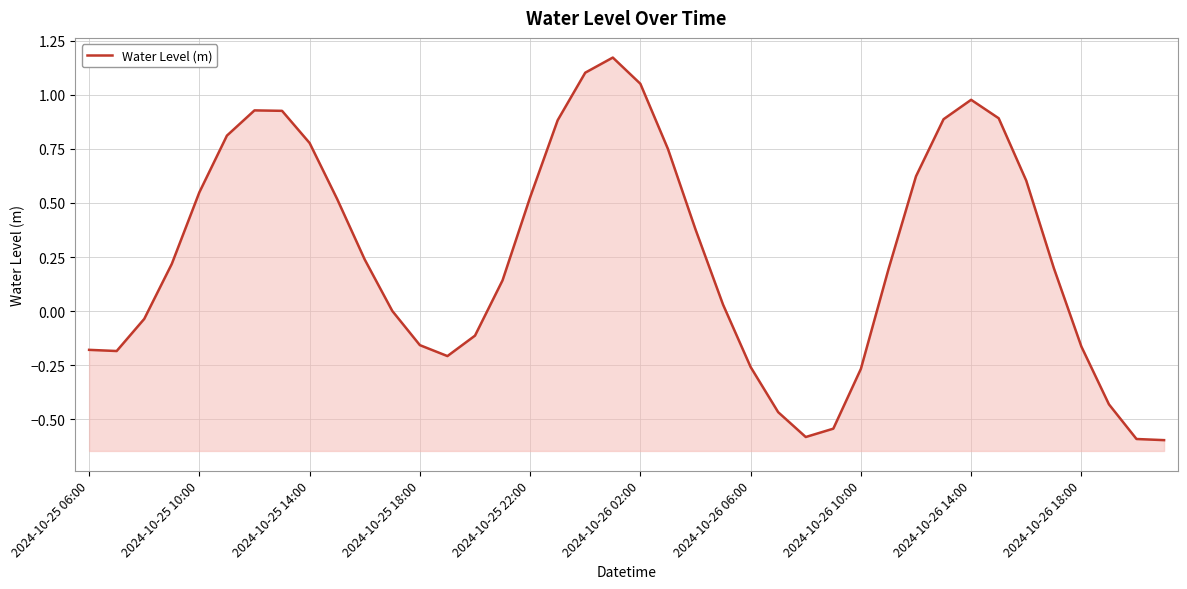

List the labels in order of value, largest first.

19, 18, 20, 32, 2024-10-26 06:00, 2024-10-26 10:00, 33, 31, 17, 2024-10-26 02:00, 2024-10-26 14:00, 21, 30, 34, 2024-10-25 22:00, 16, 2024-10-26 18:00, 22, 10, 2024-10-25 18:00, 35, 29, 15, 23, 11, 2024-10-25 14:00, 14, 12, 36, 2024-10-25 06:00, 2024-10-25 10:00, 13, 24, 28, 37, 25, 27, 26, 38, 39